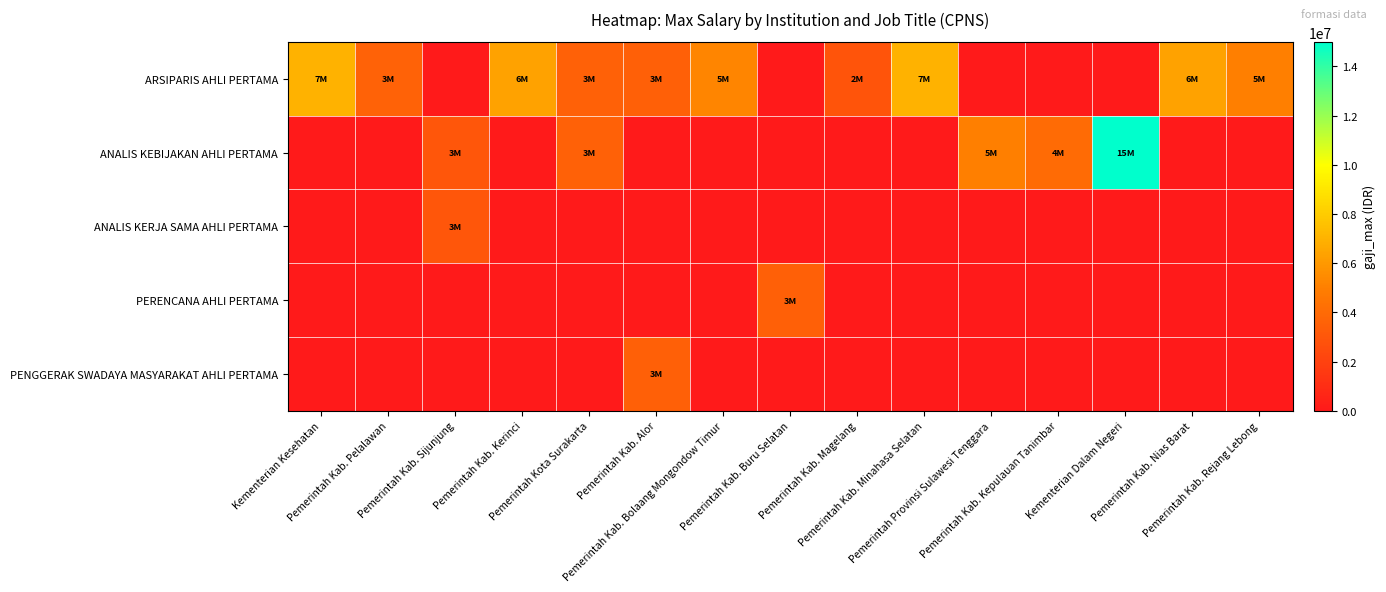

What is the smallest value displayed?

2900000.0